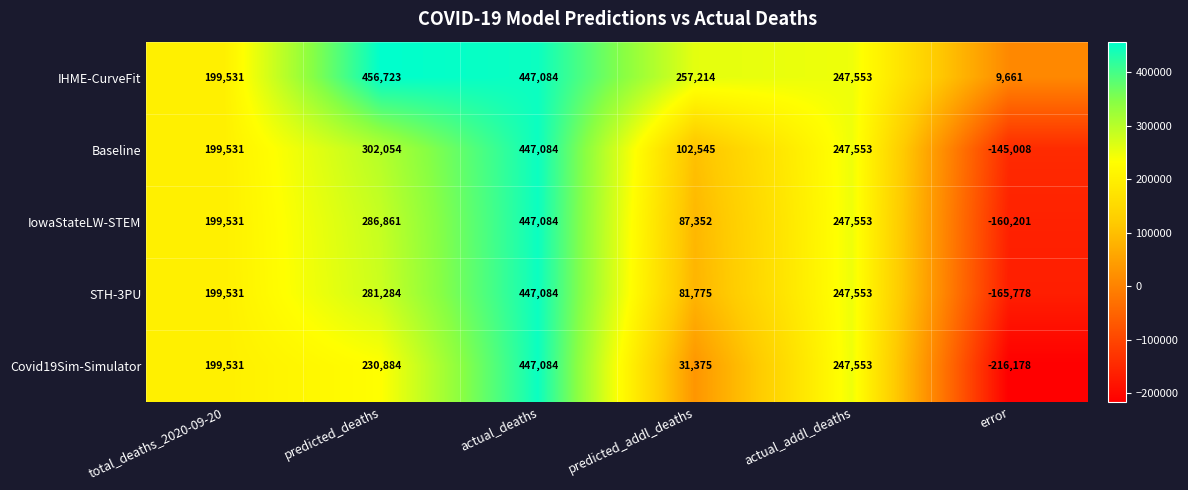

What is the maximum value shown in the chart?

456723